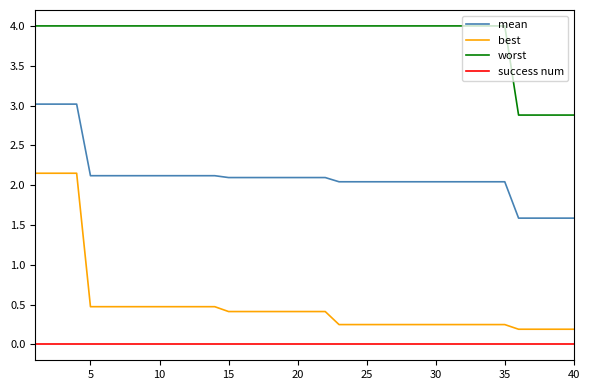

What is the minimum value for worst?

2.9